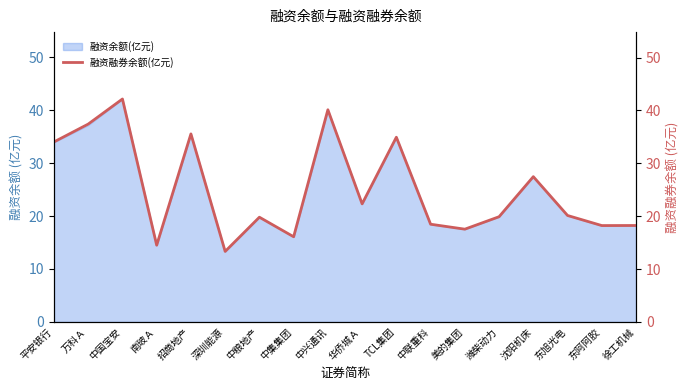

Count the number of values greater than 20.

9